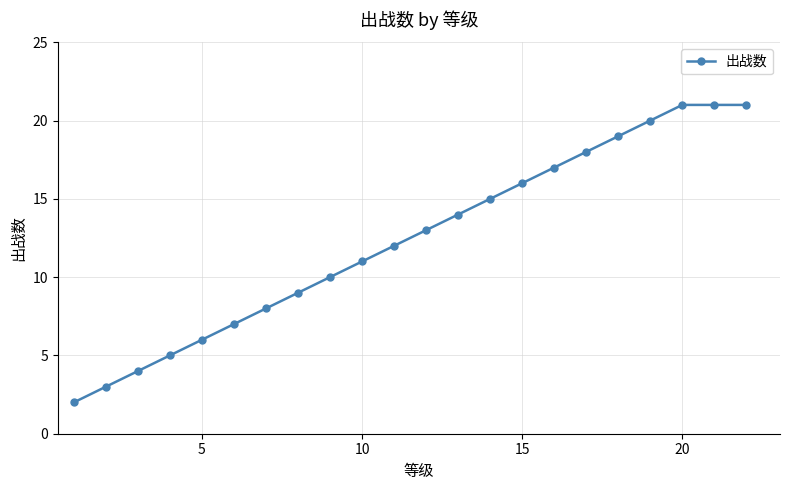

What is the difference between the maximum and minimum values?

19